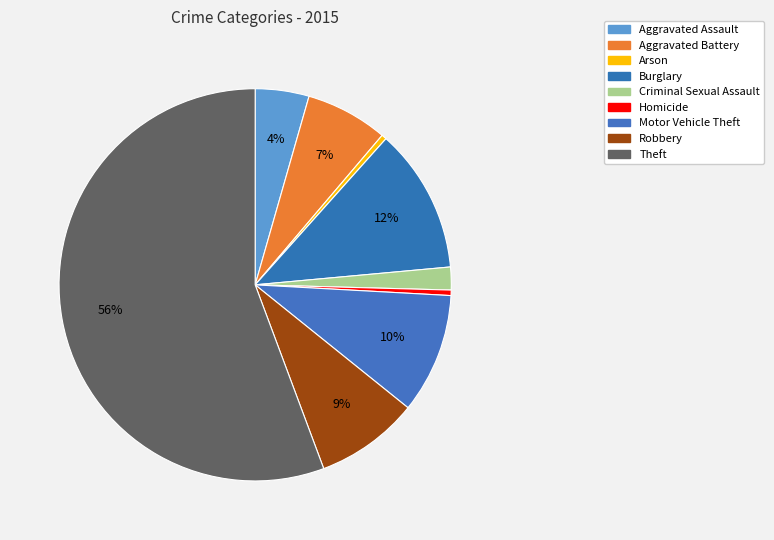

How much of the chart is everything except Arson?

99.6%